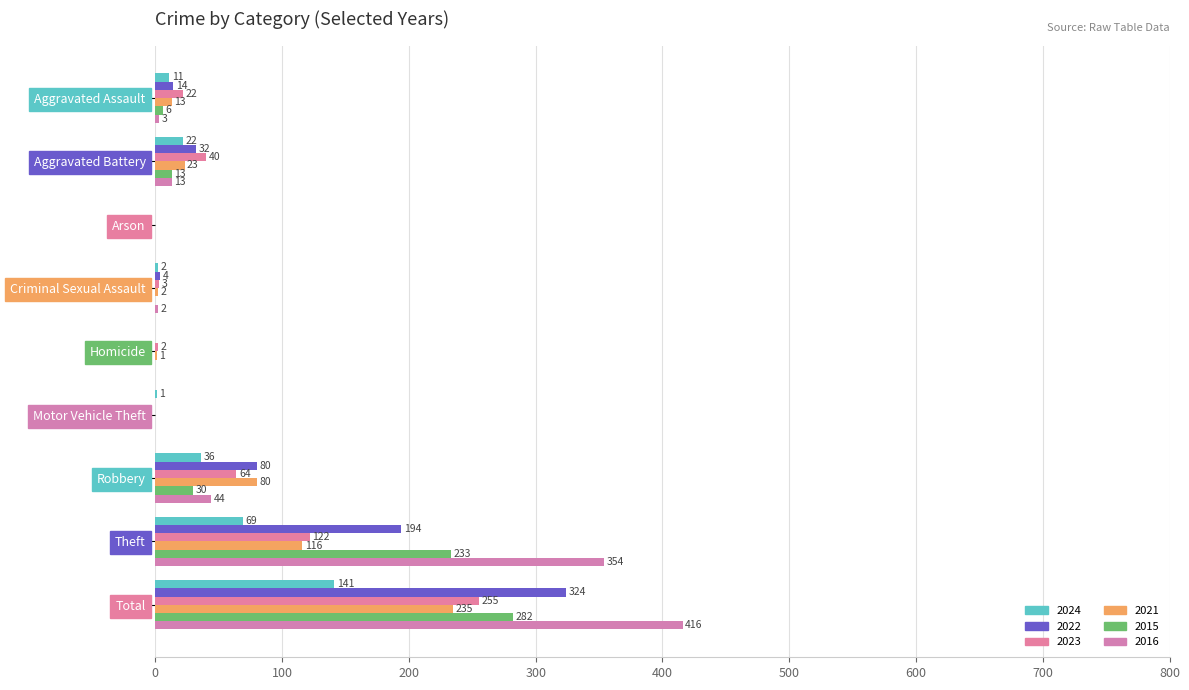

What is the difference between the 2022 values at Robbery and Total?

244